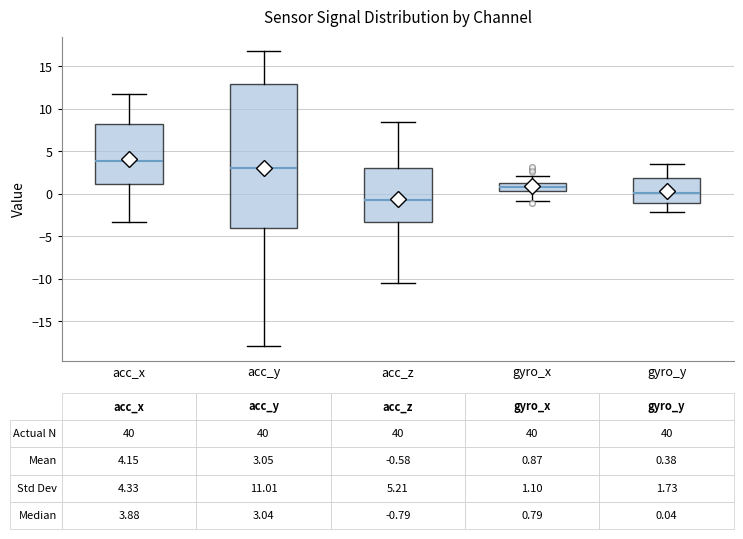

Comparing the boxes themselves (not the whiskers), which one is the tallest?

acc_y